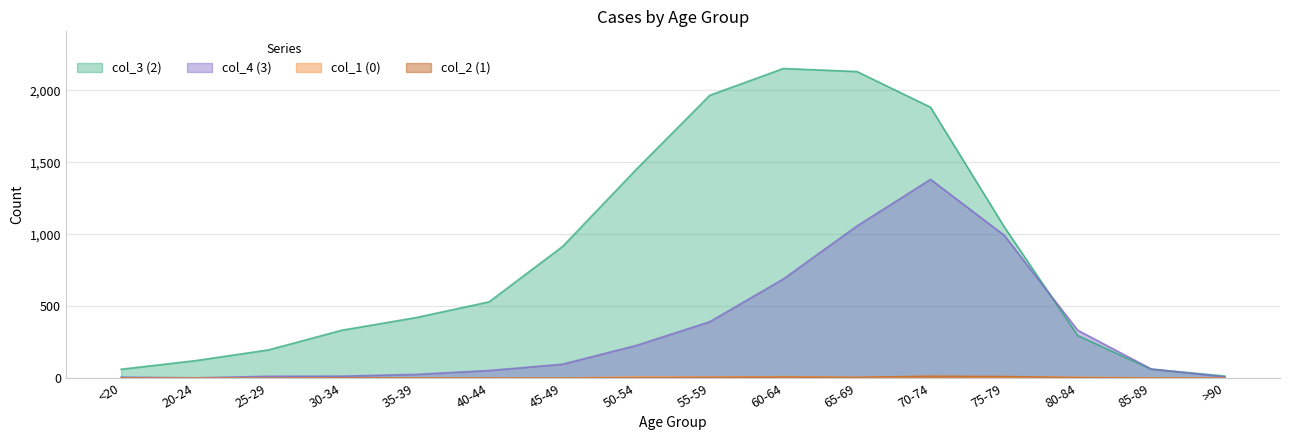

How many values in the col_2 (1) series exceed 2?

7